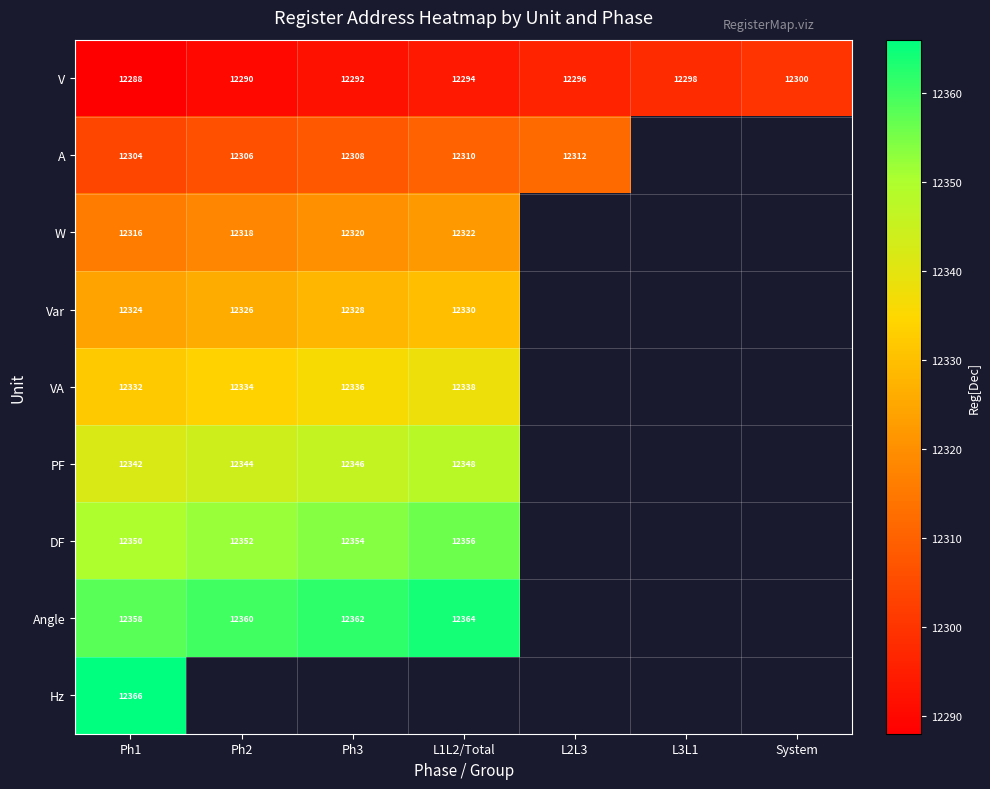

How many data points does each series have?

7